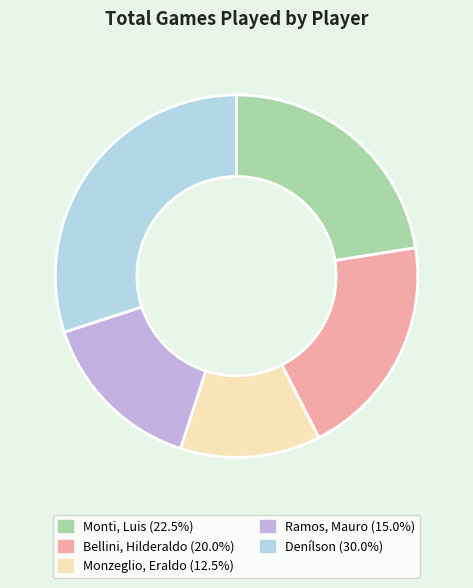

Is Monti, Luis the majority of the pie?

No